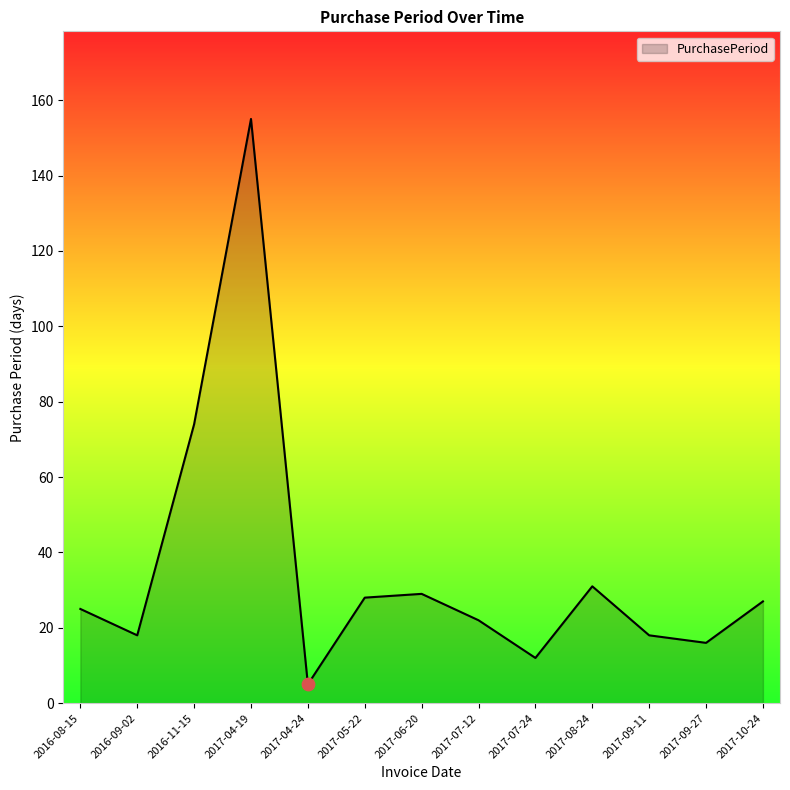

Between 2017-05-22 and 2016-08-15, which is larger?

2017-05-22